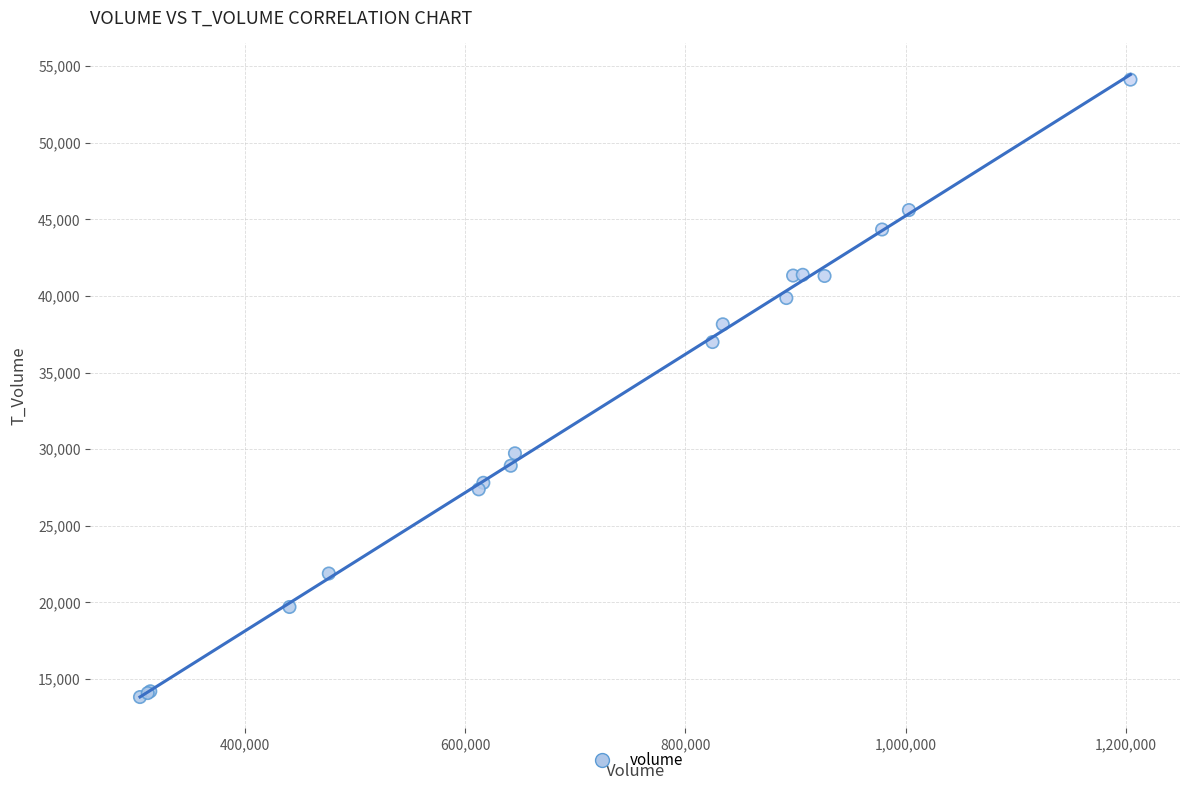

What Y value in the scatter plot is closest to 33972?

36994